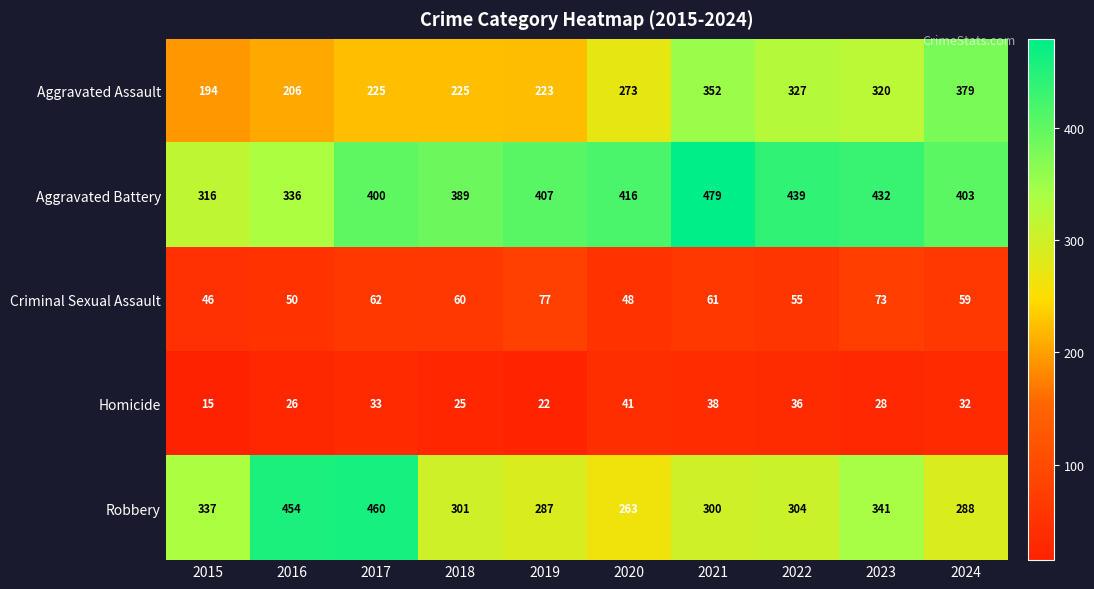

What is the difference between the second highest and minimum values in the Aggravated Battery series?

123